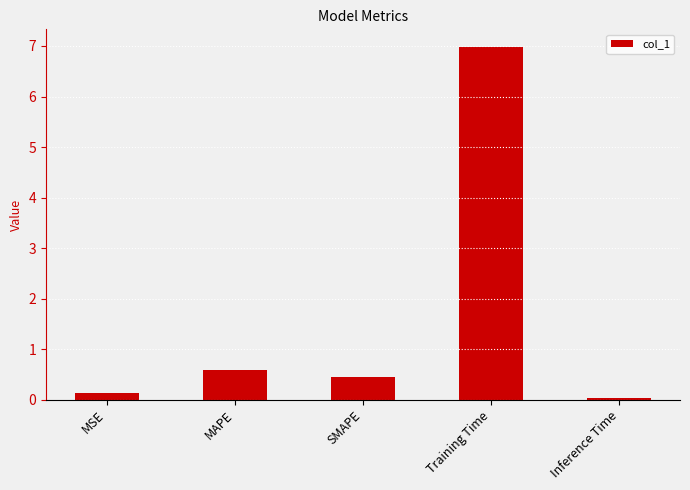

What is the label of the 2nd bar from the right?

Training Time